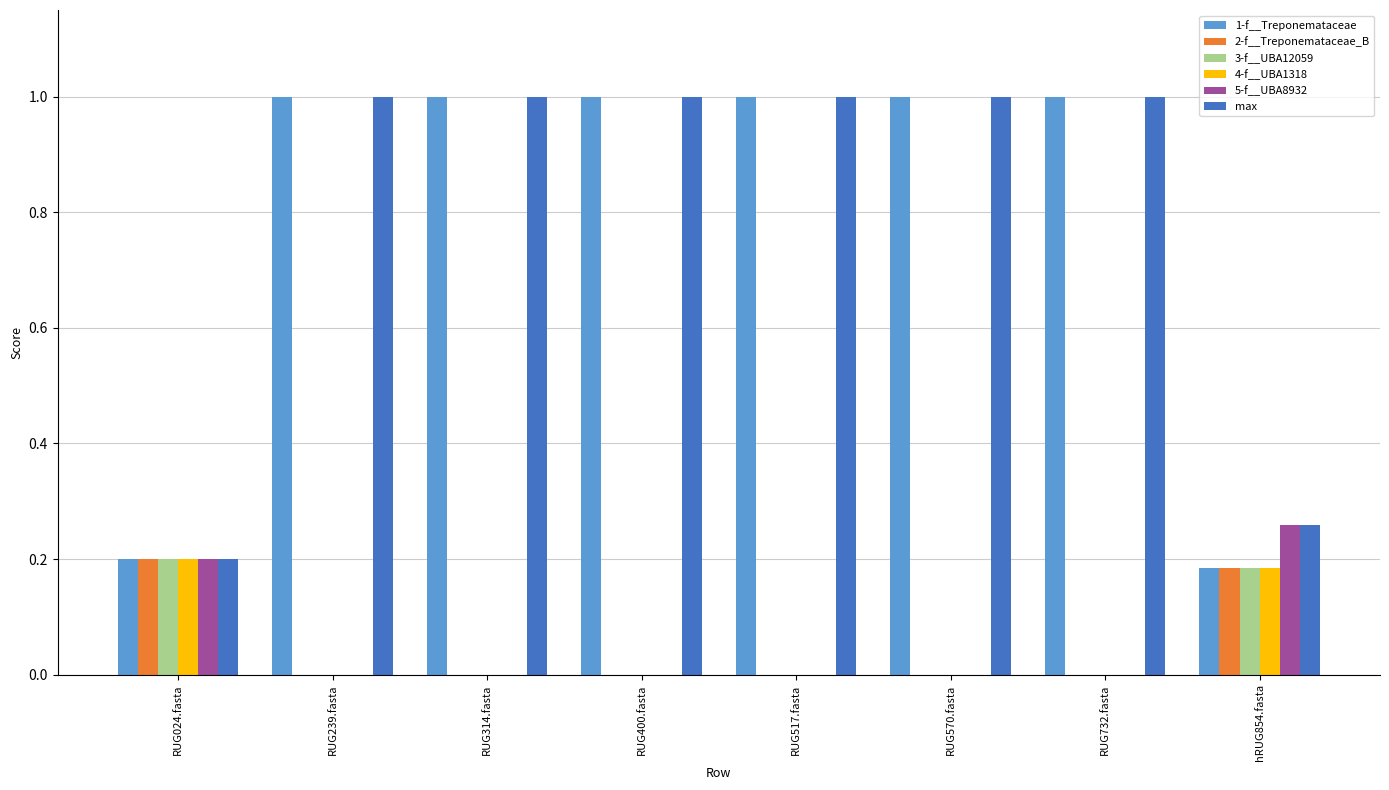

The 3-f__UBA12059 series shows -0.1 at RUG239.fasta. True or false?

False